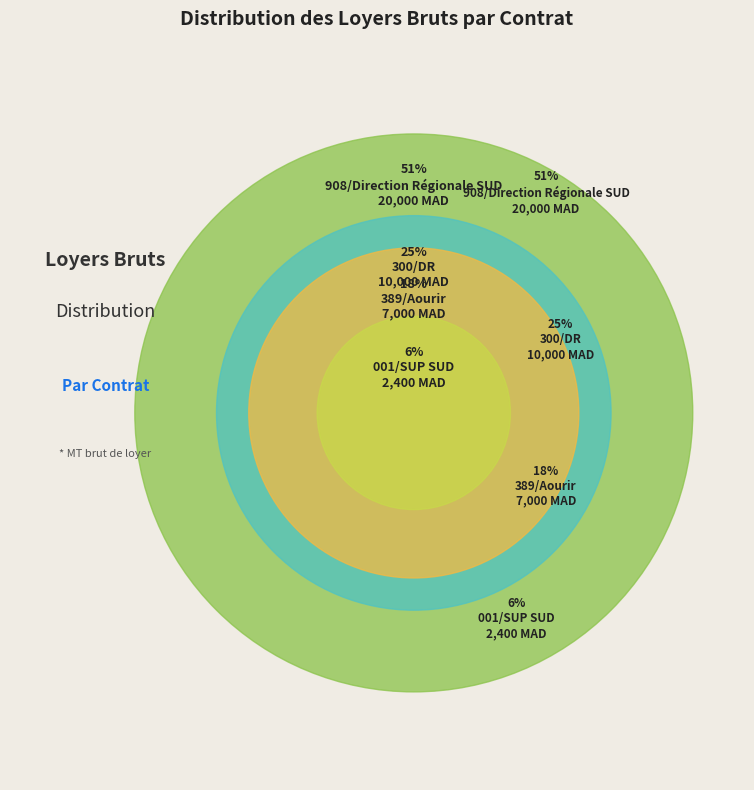

What is the change in value from 908/Direction Régionale SUD to 389/Aourir?

-13000